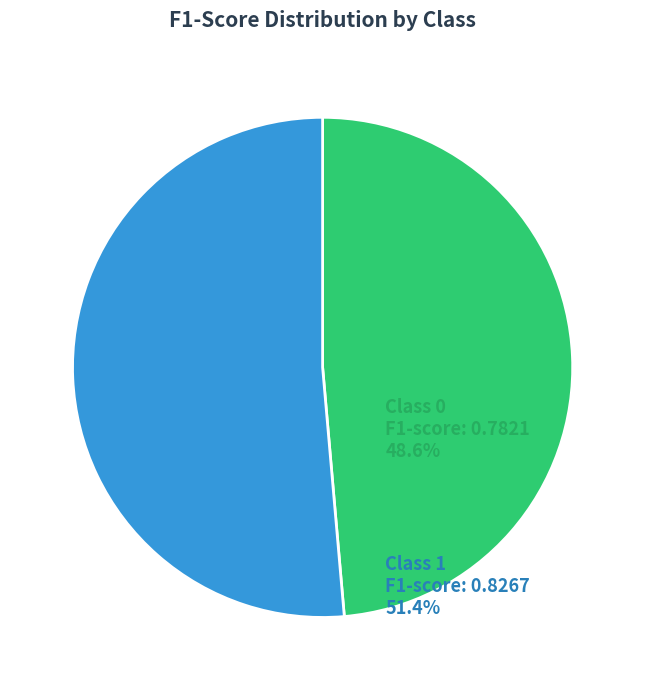

Is there any slice that represents more than half of the pie?

Yes